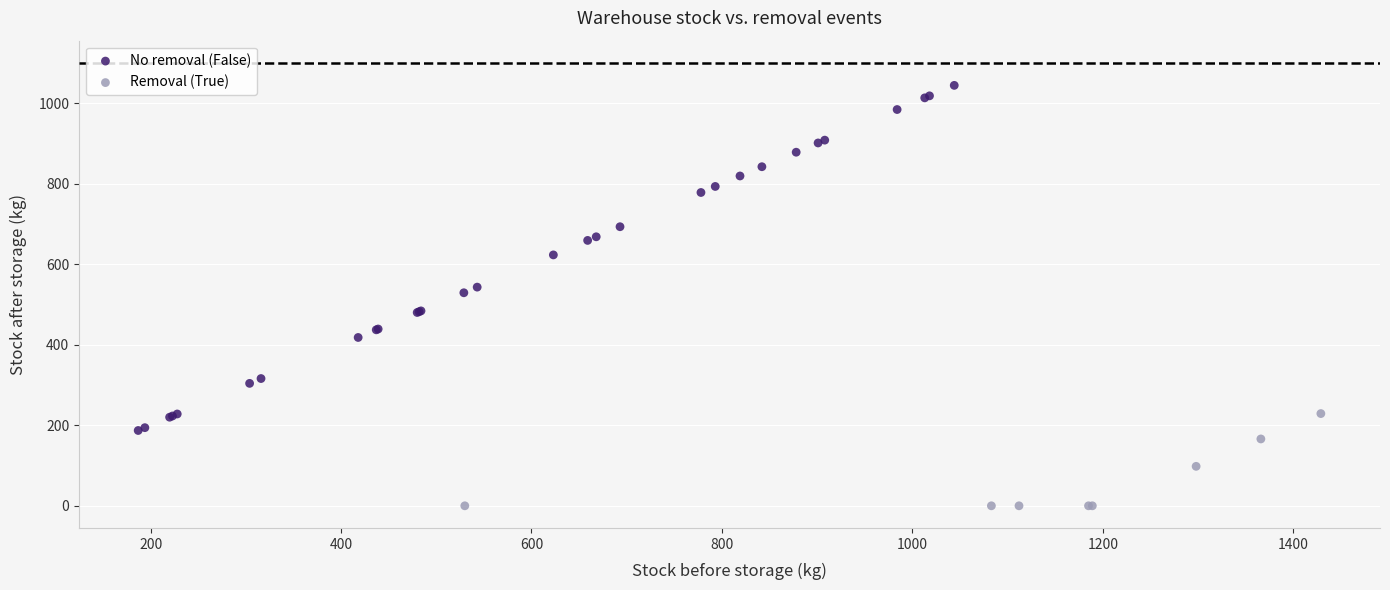

Which series contains the lowest Y value?

Removal (True)